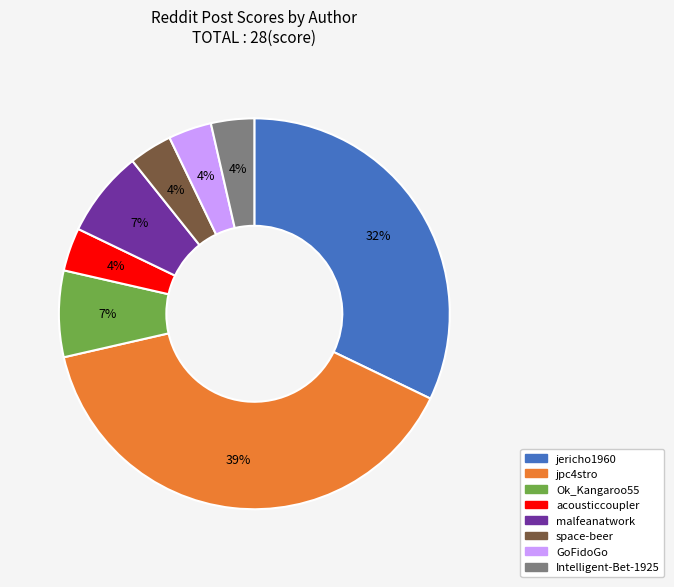

To the nearest percent, what portion does space-beer represent?

4%